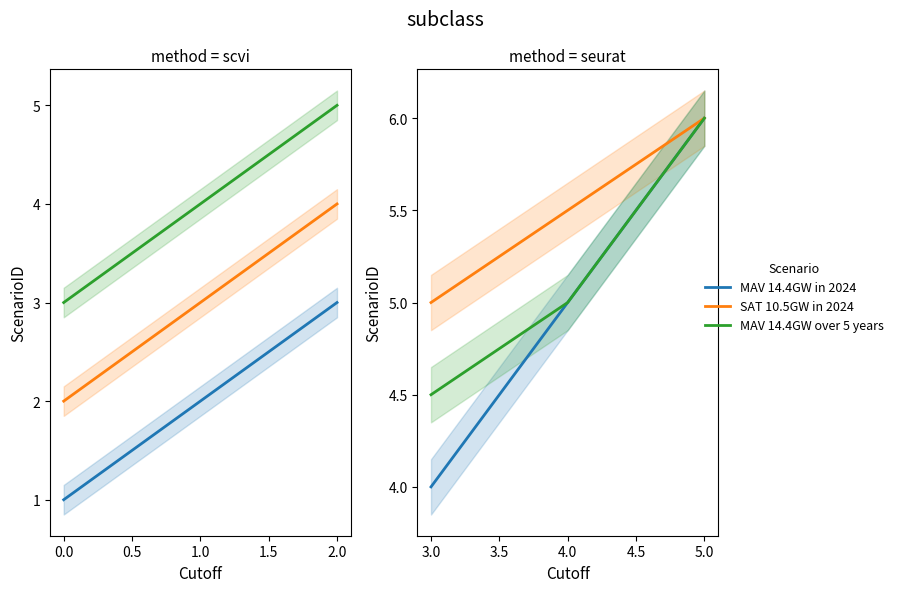

List the series in order of their peak value, highest first.

MAV 14.4GW in 2024, SAT 10.5GW in 2024, MAV 14.4GW over 5 years